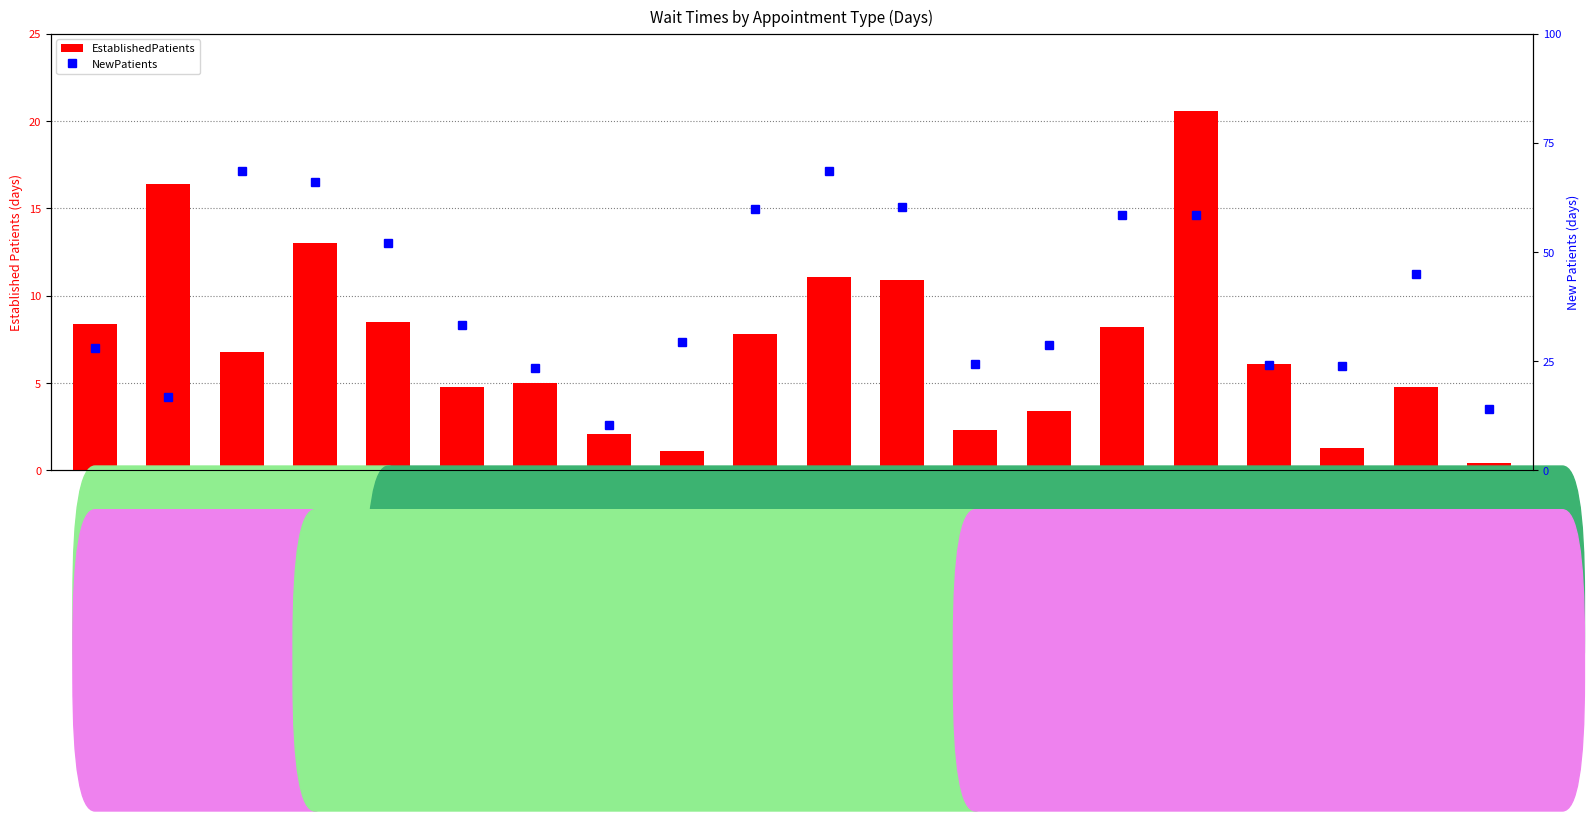

Reading right to left, what are all the values shown in this chart?

EstablishedPatients: WOMEN'S HEALTH=0.4	UROLOGY=4.8	SUBSTANCE USE DISORDER INDIVIDUAL=1.3	SLEEP MEDICINE=6.1	PULMONOLOGY=20.6	PTSD SPECIFIC INDIVIDUAL PROGRAMS=8.2	PRIMARY CARE=3.4	PODIATRY=2.3	PHYSICAL THERAPY=10.9	PAIN MEDICINE=11.1	ORTHOPEDICS=7.8	ONCOLOGY=1.1	OCCUPATIONAL THERAPY=2.1	OB/GYN=5.0	NEUROLOGY=4.8	MENTAL HEALTH INDIVIDUAL=8.5	GASTROENTEROLOGY=13.0	ENDOCRINOLOGY=6.8	DERMATOLOGY=16.4	CARDIOLOGY=8.4
NewPatients: WOMEN'S HEALTH=14.0	UROLOGY=45.0	SUBSTANCE USE DISORDER INDIVIDUAL=23.8	SLEEP MEDICINE=24.2	PULMONOLOGY=58.5	PTSD SPECIFIC INDIVIDUAL PROGRAMS=58.5	PRIMARY CARE=28.8	PODIATRY=24.3	PHYSICAL THERAPY=60.4	PAIN MEDICINE=68.6	ORTHOPEDICS=59.8	ONCOLOGY=29.4	OCCUPATIONAL THERAPY=10.3	OB/GYN=23.4	NEUROLOGY=33.3	MENTAL HEALTH INDIVIDUAL=52.1	GASTROENTEROLOGY=66.1	ENDOCRINOLOGY=68.6	DERMATOLOGY=16.8	CARDIOLOGY=28.0